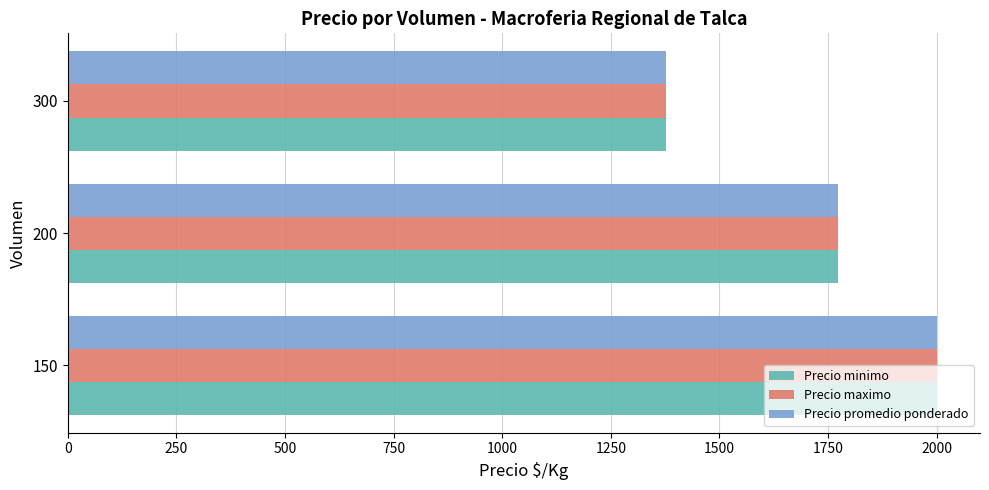

Where is Precio maximo nearest to the value 1688?

200